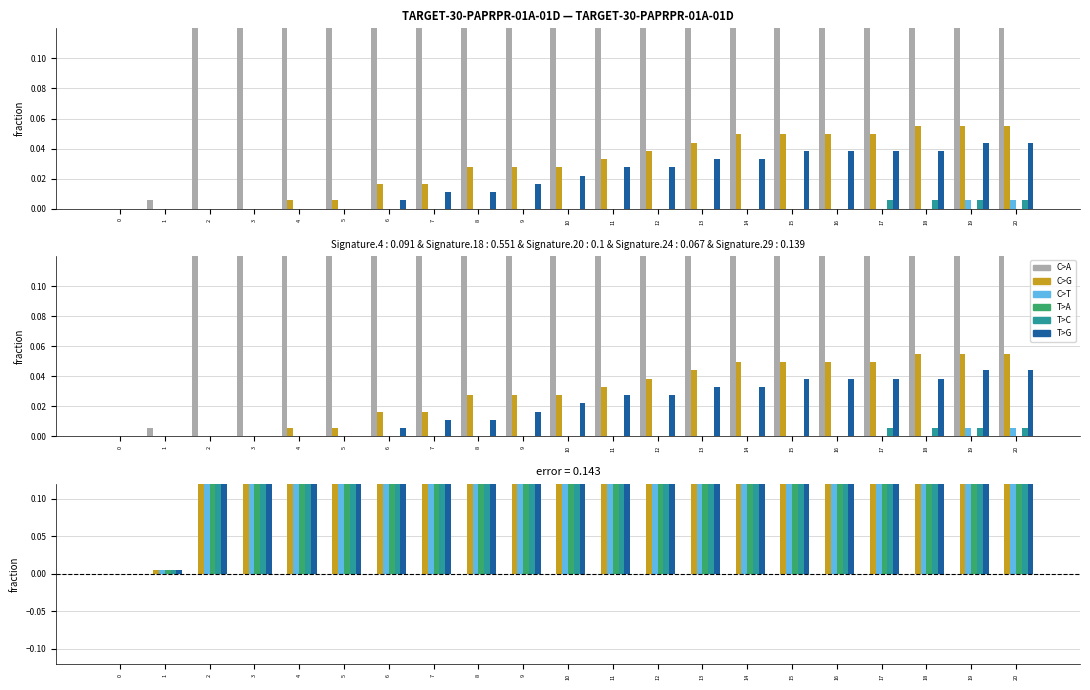

Which has a higher value, 20 or 17?

20